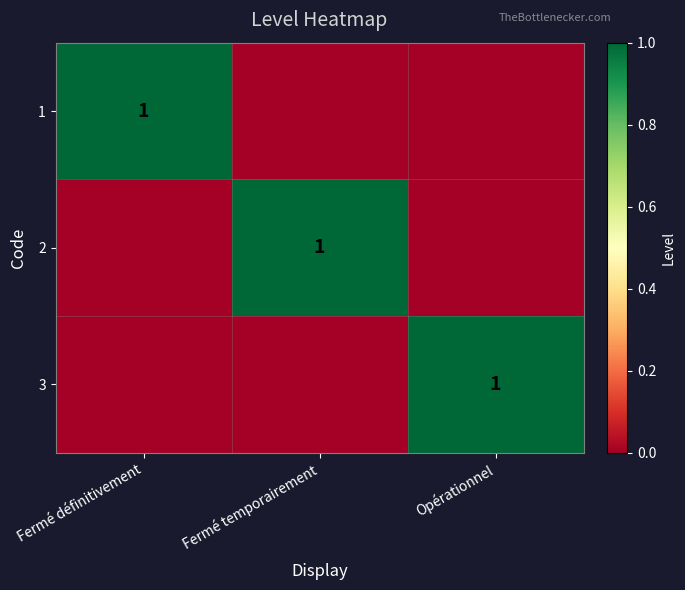

What is the total value across all series at Fermé définitivement?

1